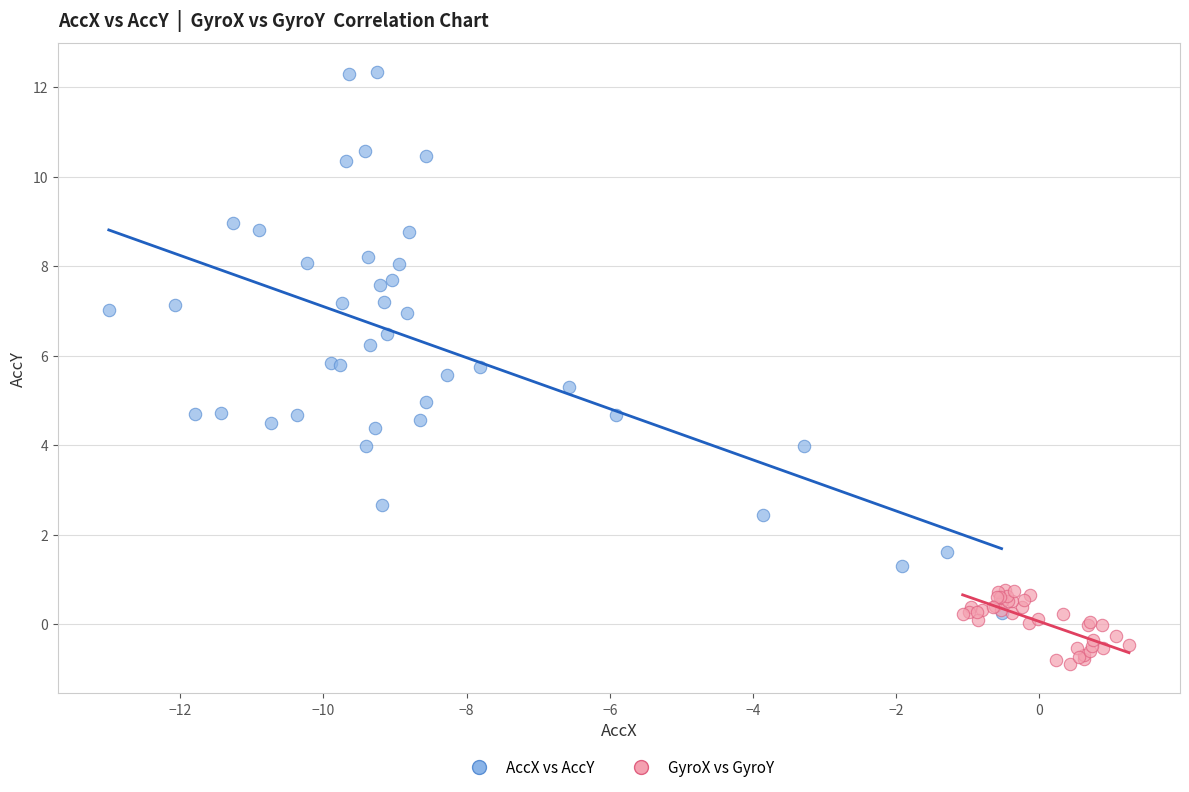

Which series reaches the minimum Y coordinate?

GyroX vs GyroY